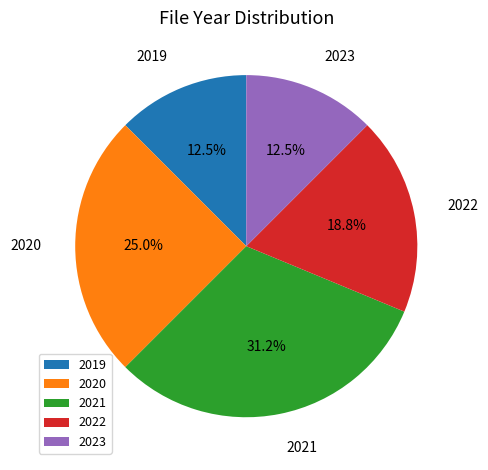

Approximately how many times larger is the value at 2022 compared to 2021?

0.6